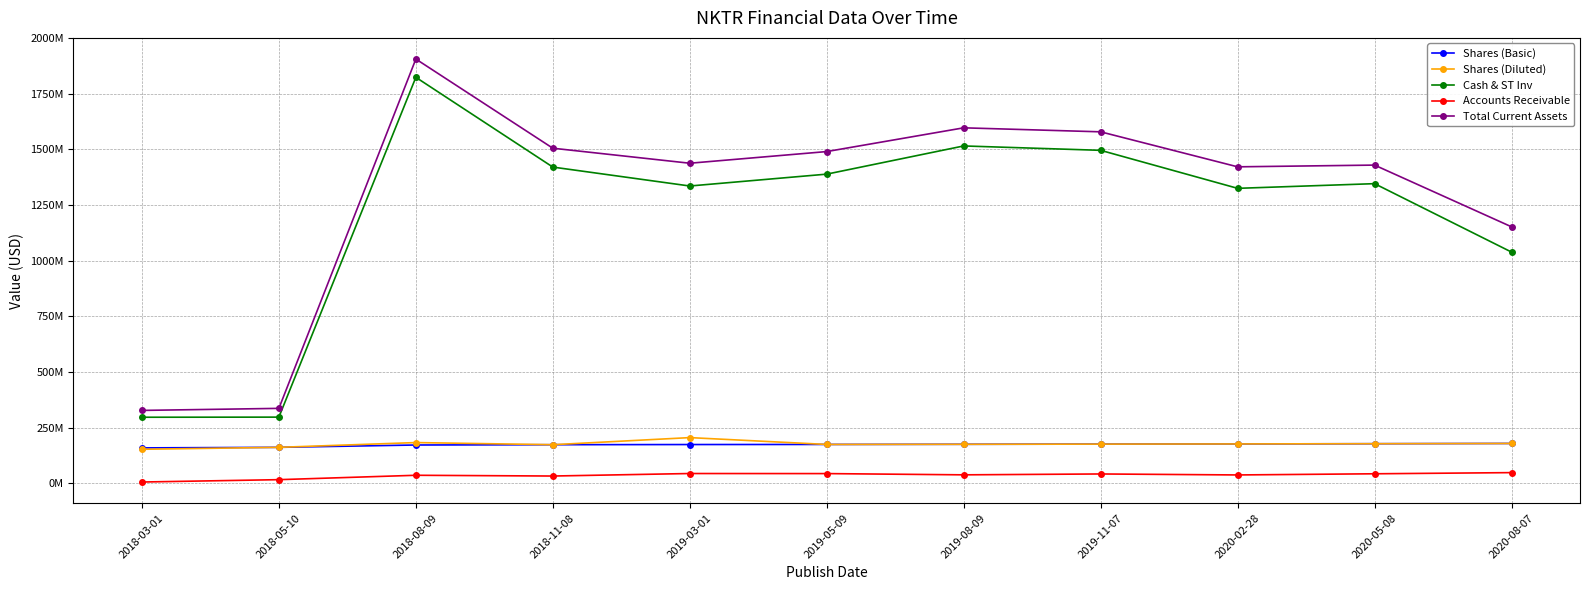

True or false: Shares (Diluted) and Accounts Receivable intersect in this chart.

False